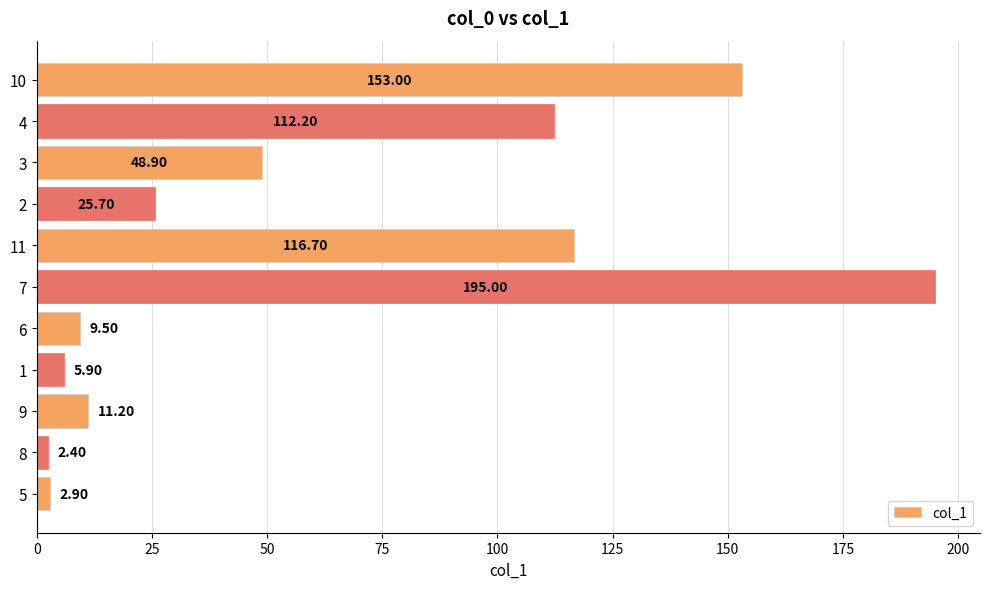

Rank the categories by value from lowest to highest.

8, 5, 1, 6, 9, 2, 3, 4, 11, 10, 7